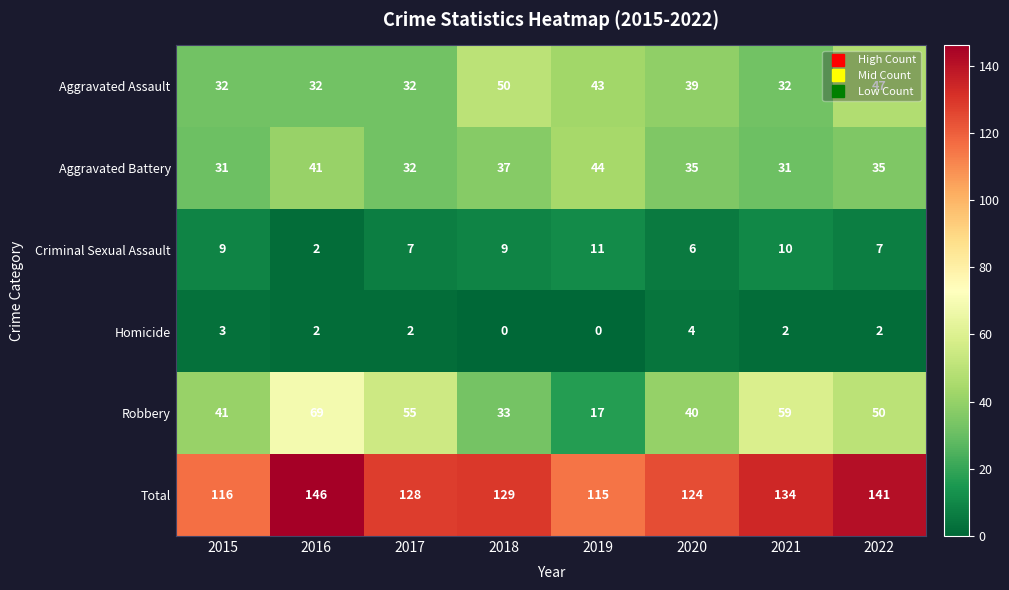

Is the value of Aggravated Assault at 2022 greater than the value of Criminal Sexual Assault at 2015?

Yes